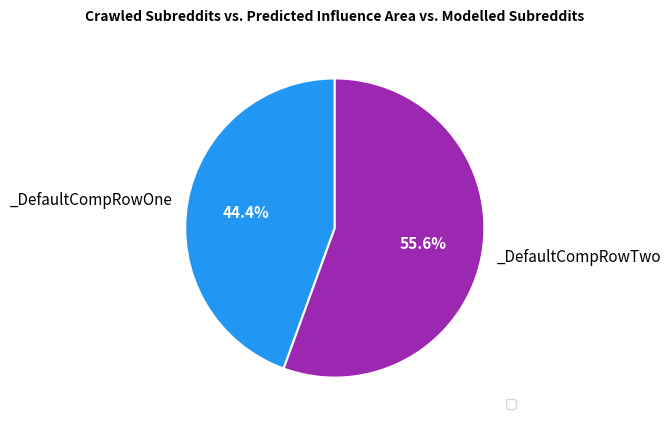

Does any single category account for the majority?

Yes